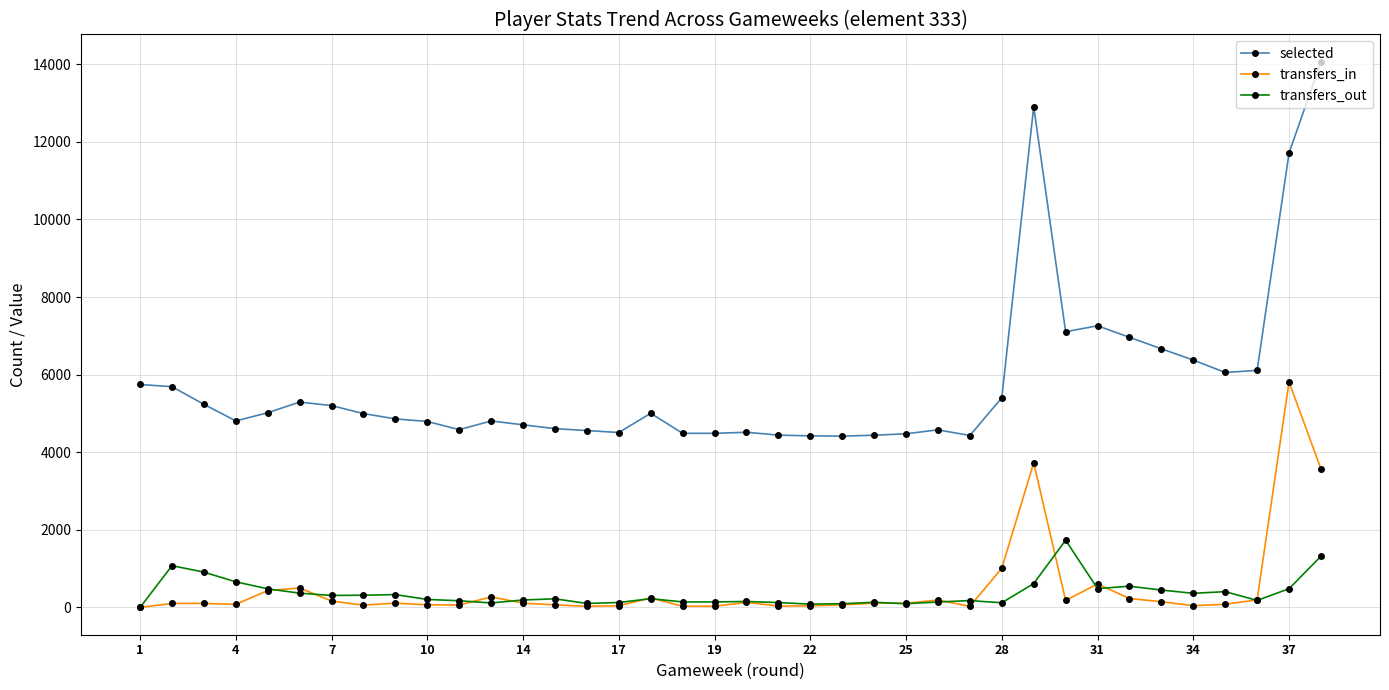

What is the average value of the transfers_in series?

496